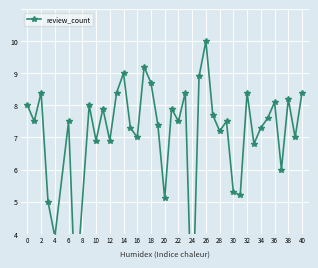

What is the ratio of the value at 30 to the value at 24?

1.0